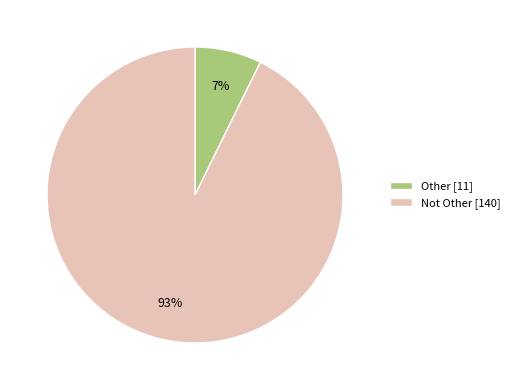

How many segments does this pie chart have?

2